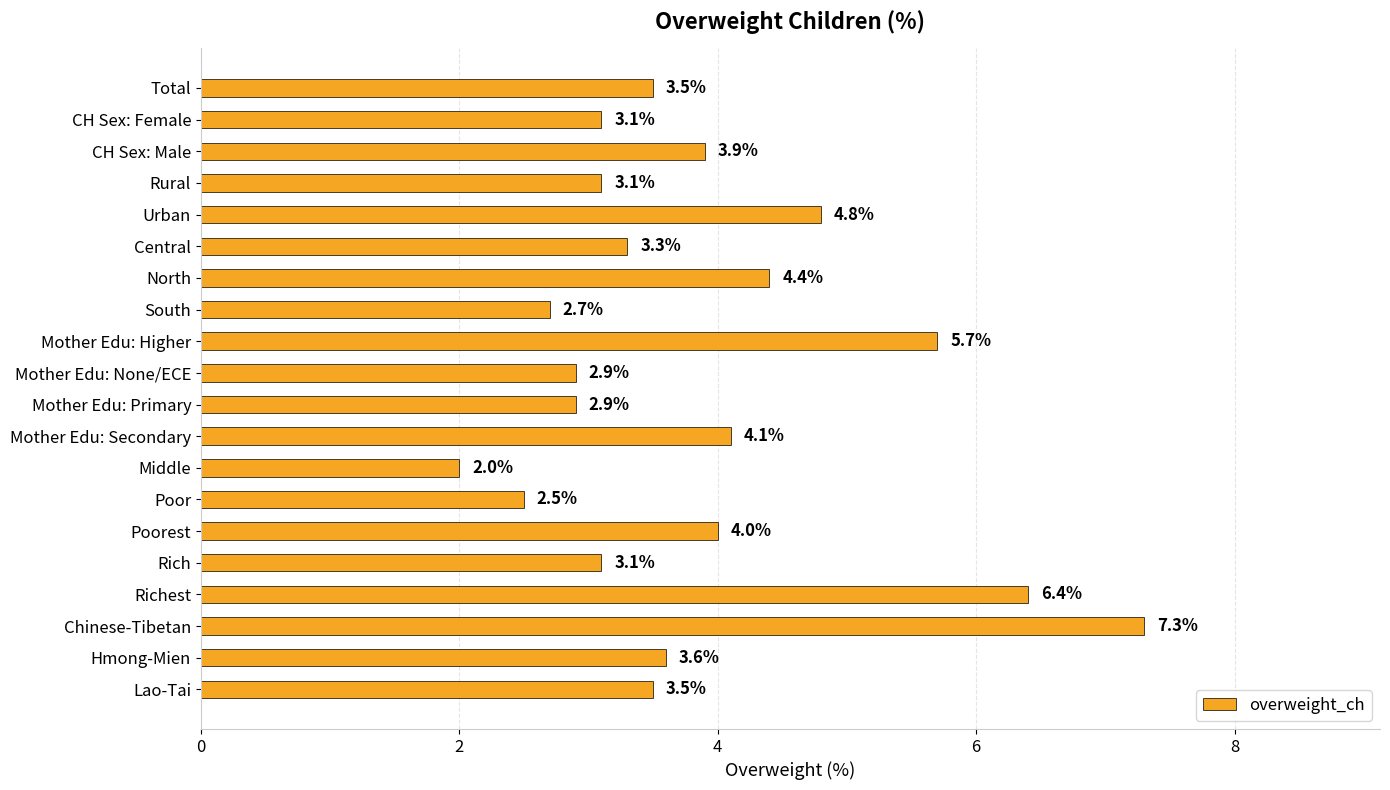

Which has a higher value, Urban or Richest?

Richest